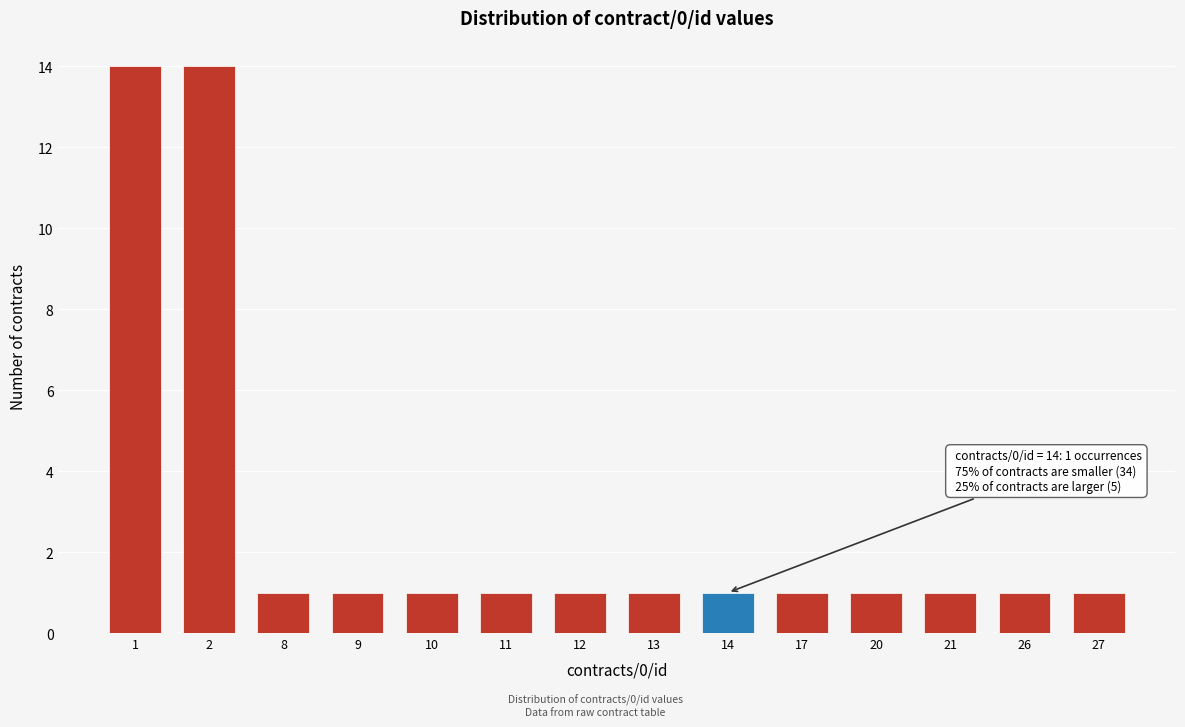

Reading right to left, transcribe all the data shown in this chart.

1	1	1	1	1	1	1	1	1	1	1	1	14	14